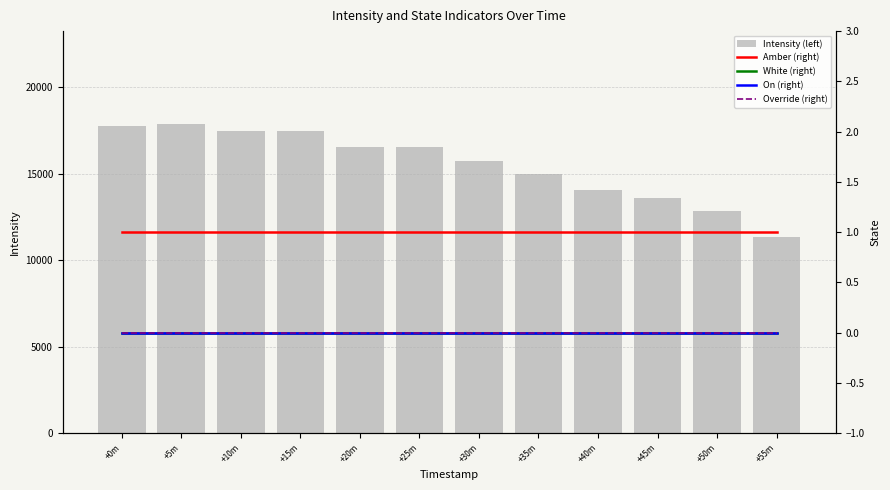

List the series in order of their peak value, lowest first.

White (right), On (right), Override (right), Amber (right), Intensity (left)